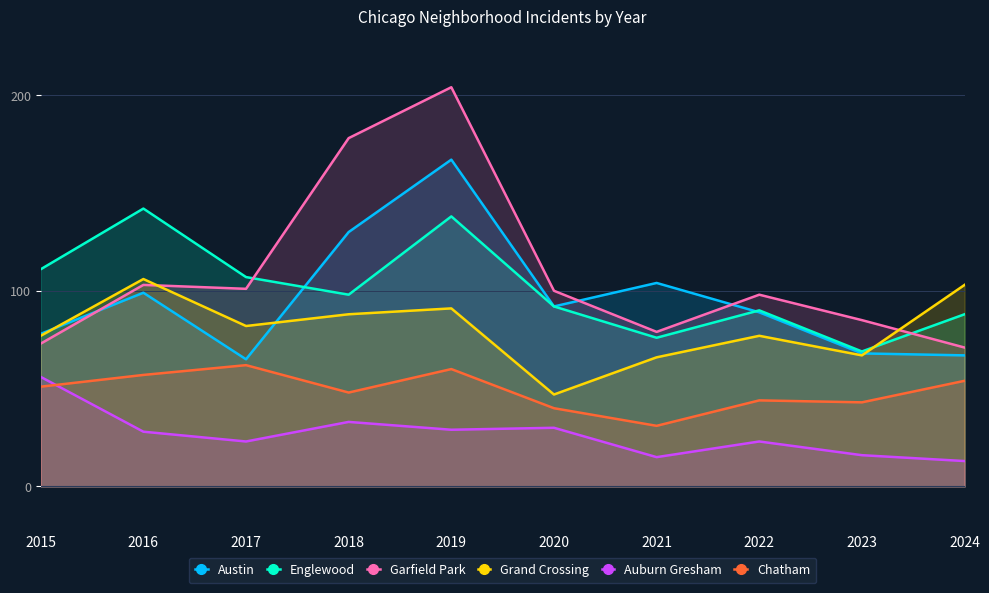

True or false: Garfield Park has a value of 51 at 2017.

False